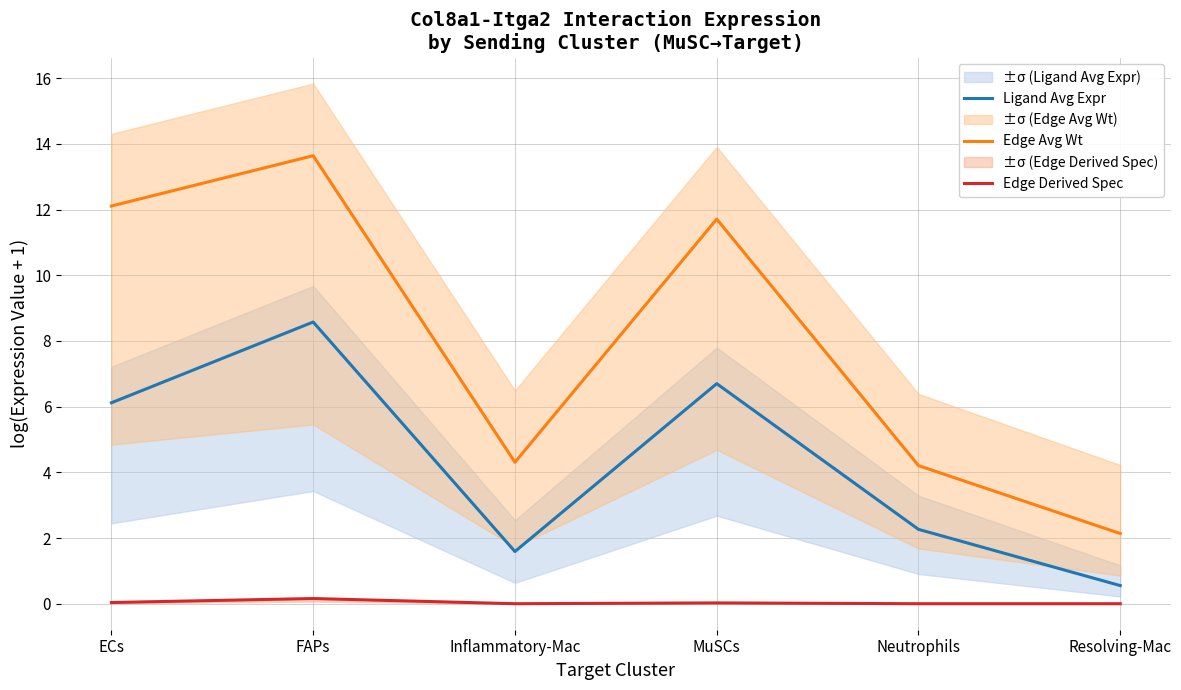

At which label does Ligand Avg Expr first exceed 6?

ECs